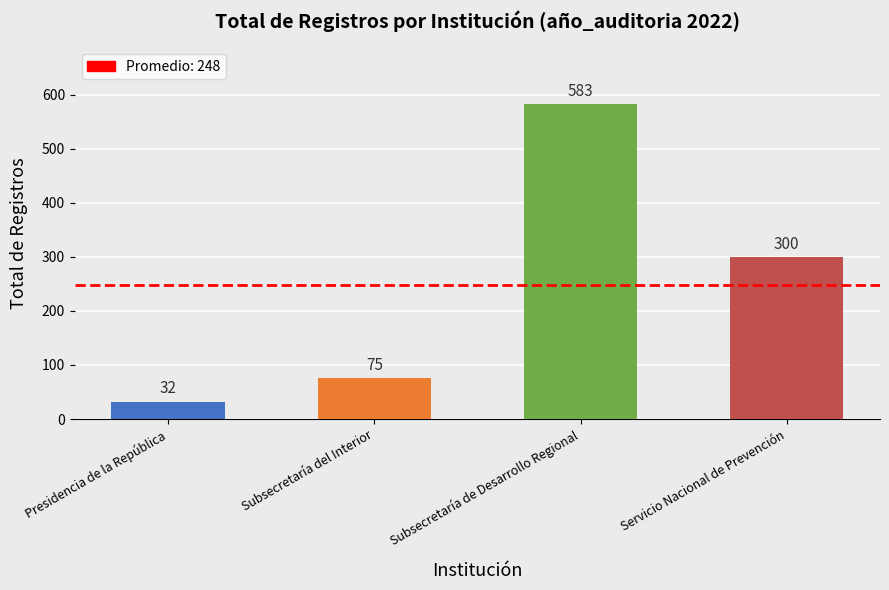

Which label corresponds to the smallest value in the chart?

Presidencia de la República